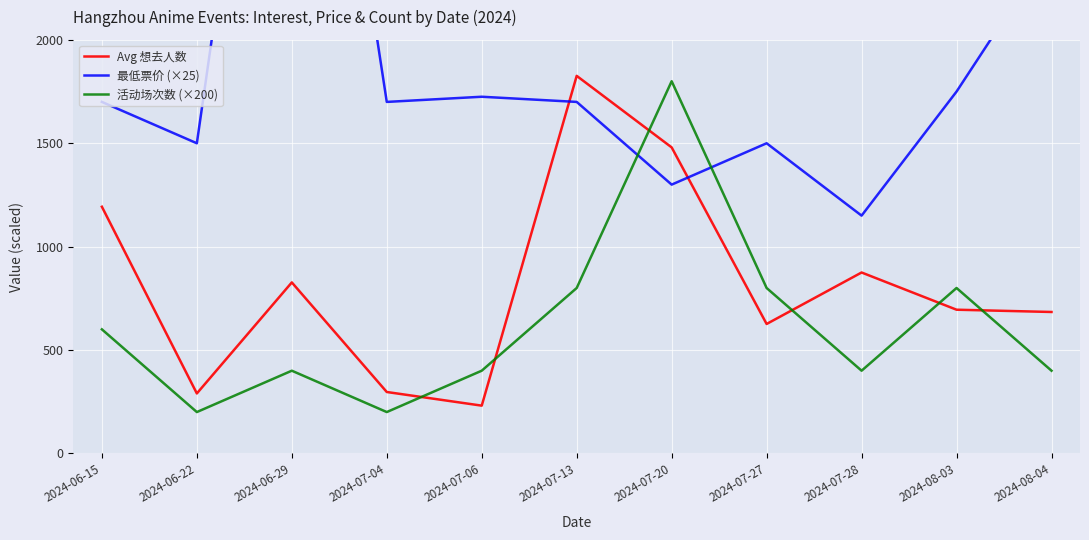

What is the sum of all 活动场次数 (×200) values?

6800